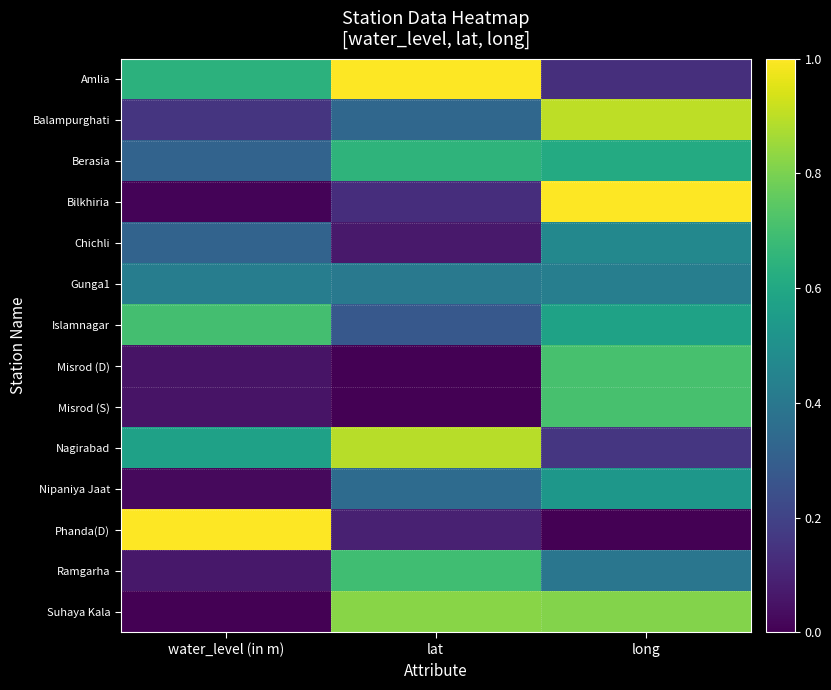

List the series in order of their peak value, highest first.

Amlia, Bilkhiria, Phanda(D), Balampurghati, Nagirabad, Suhaya Kala, Misrod (D), Misrod (S), Islamnagar, Ramgarha, Berasia, Nipaniya Jaat, Chichli, Gunga1